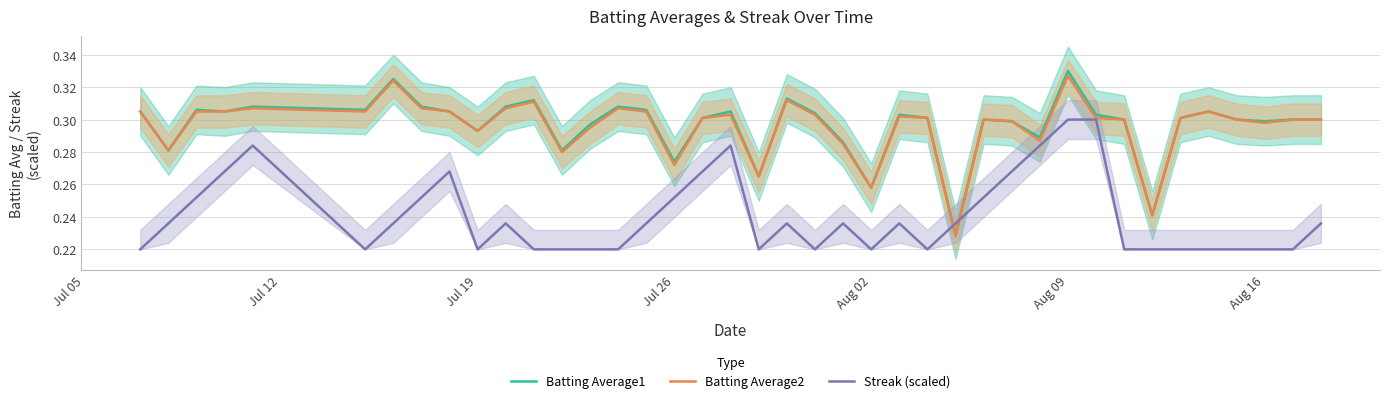

How many times do Streak (scaled) and Batting Average1 cross each other?

2